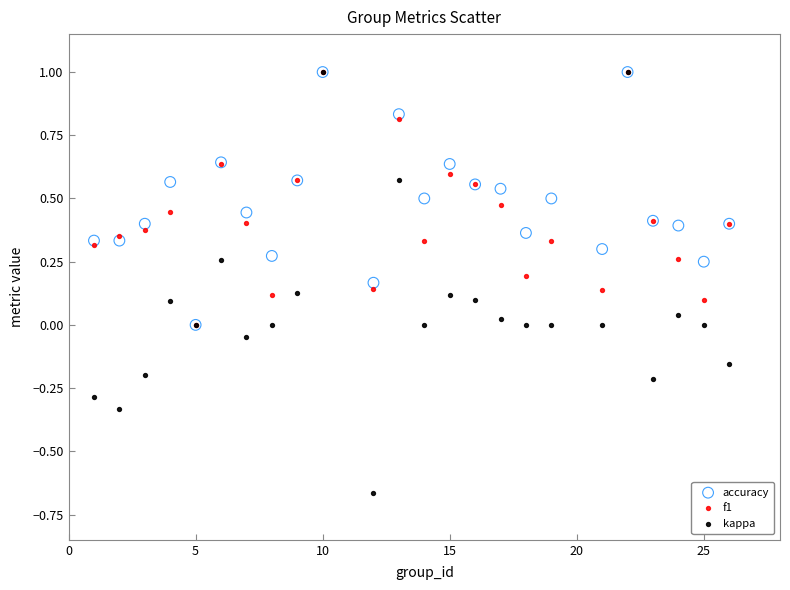

Which series contains the lowest Y value?

kappa